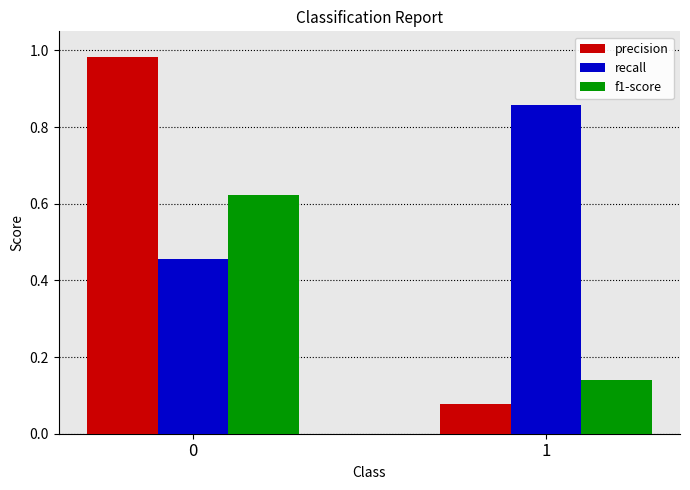

Is the value of f1-score at 0 greater than the value of recall at 0?

Yes